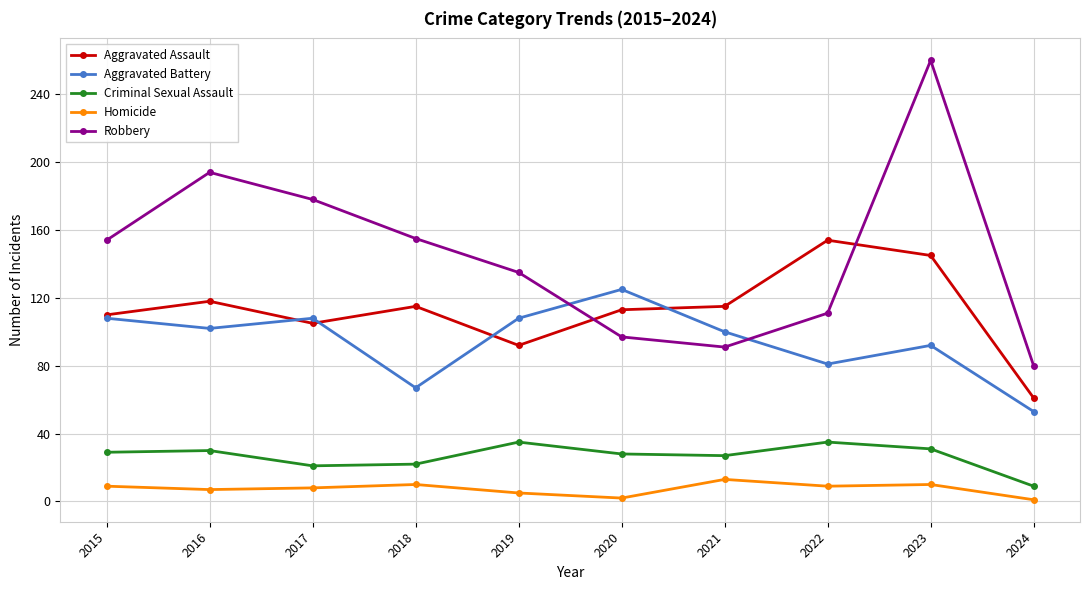

What is the difference between the second highest and minimum values in the Aggravated Battery series?

55